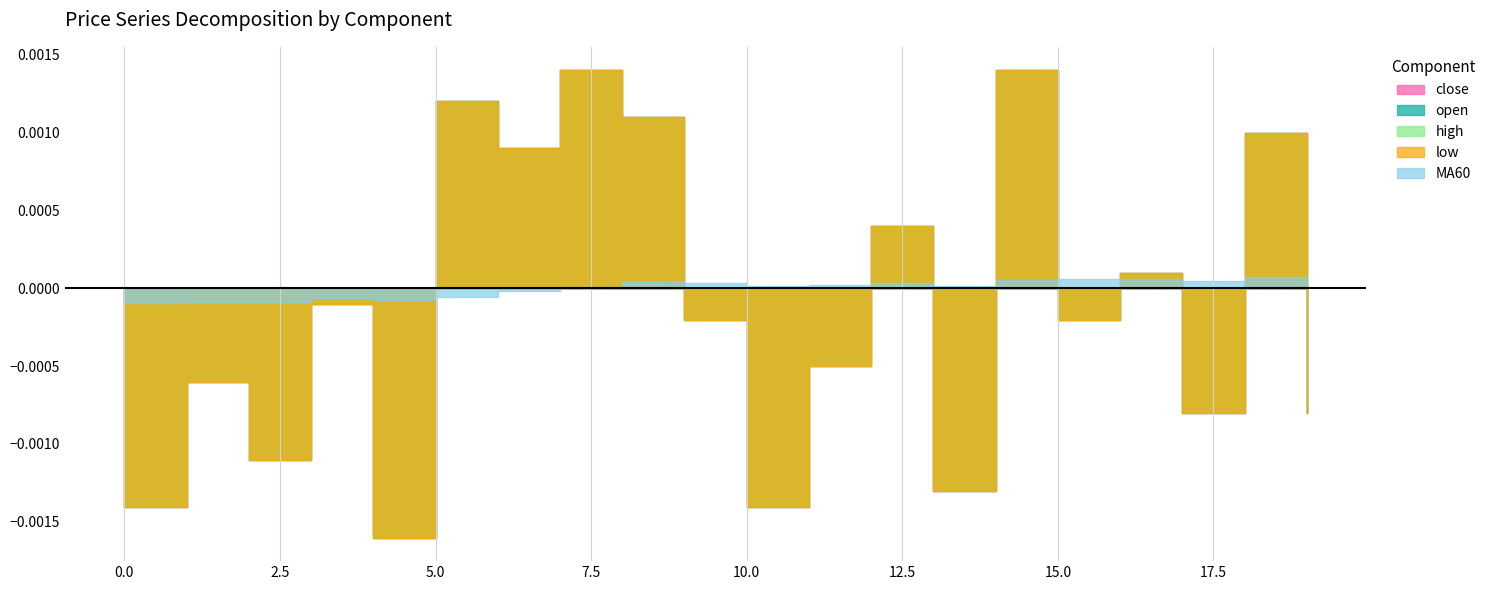

True or false: high and close intersect in this chart.

False